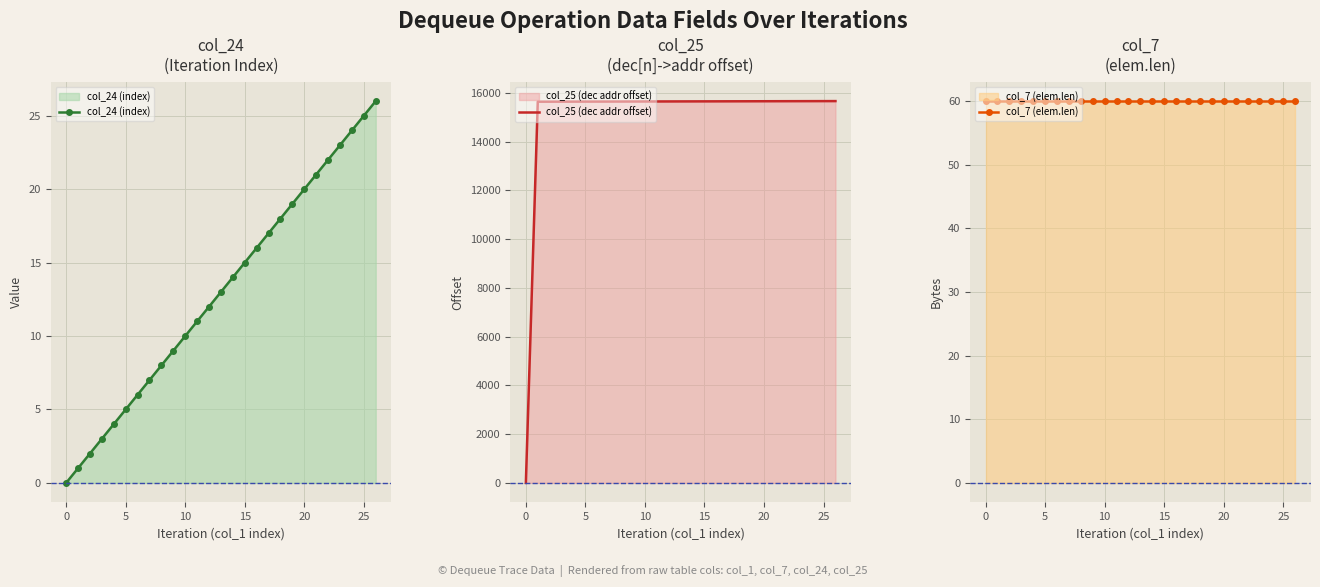

Does the chart have visible grid lines?

Yes